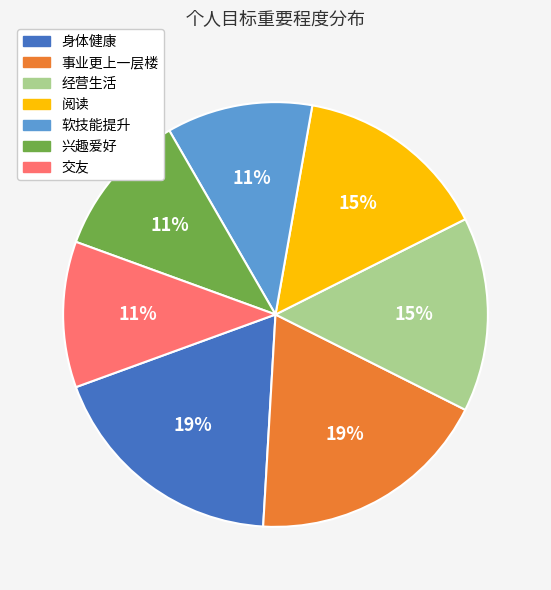

Approximately how many times larger is the value at 事业更上一层楼 compared to 兴趣爱好?

1.7